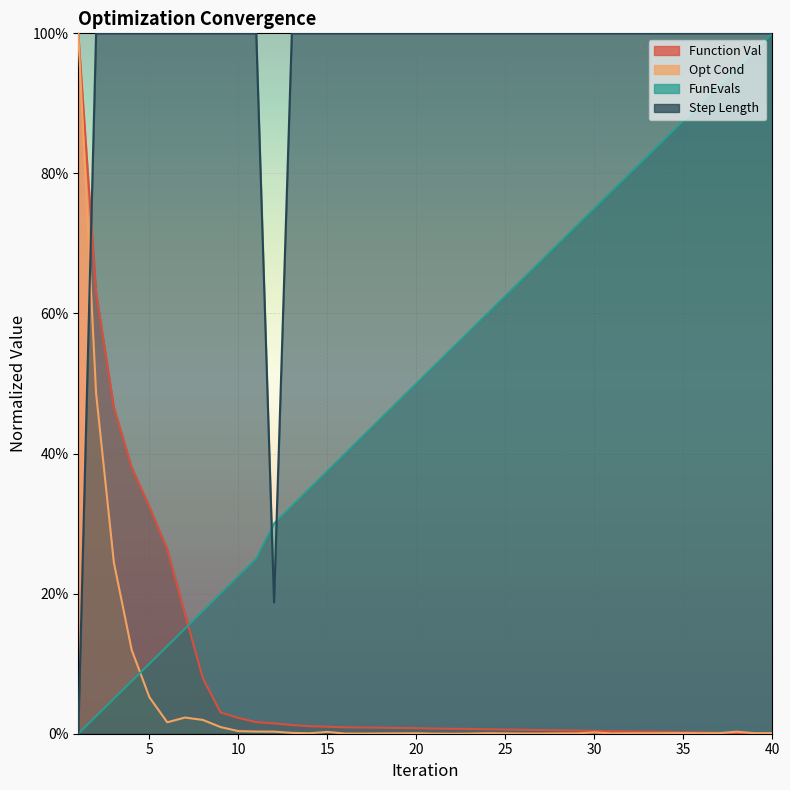

How many positive values does the Step Length series have?

39